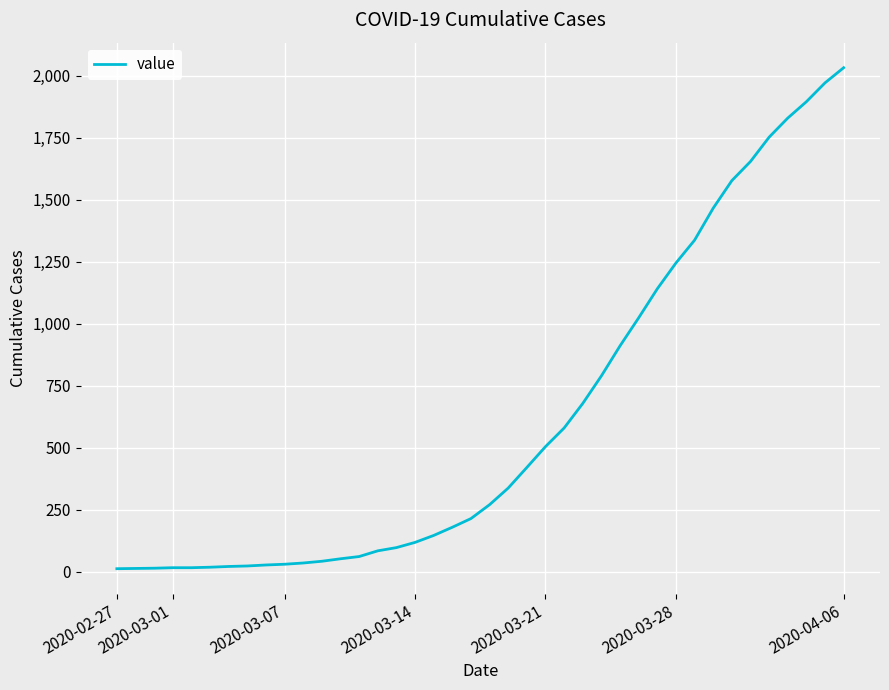

What is the greatest value displayed?

2032